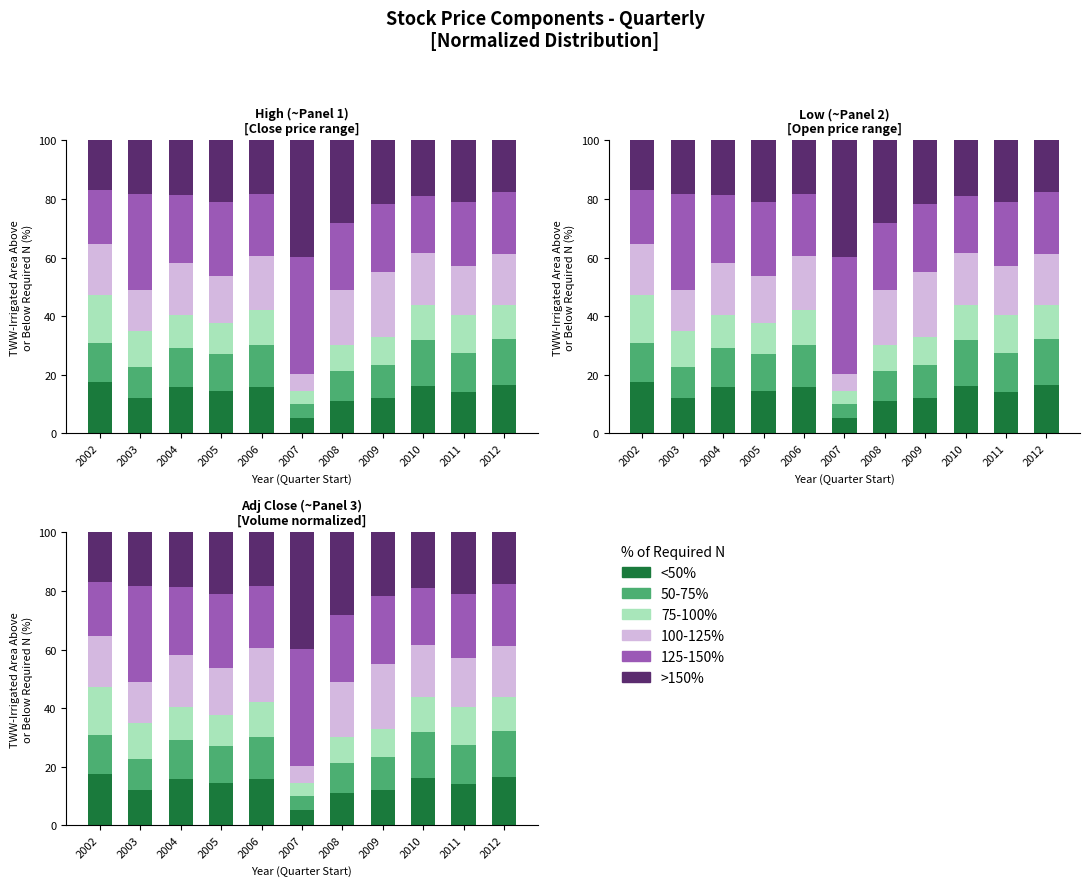

Does the chart contain any negative values?

No